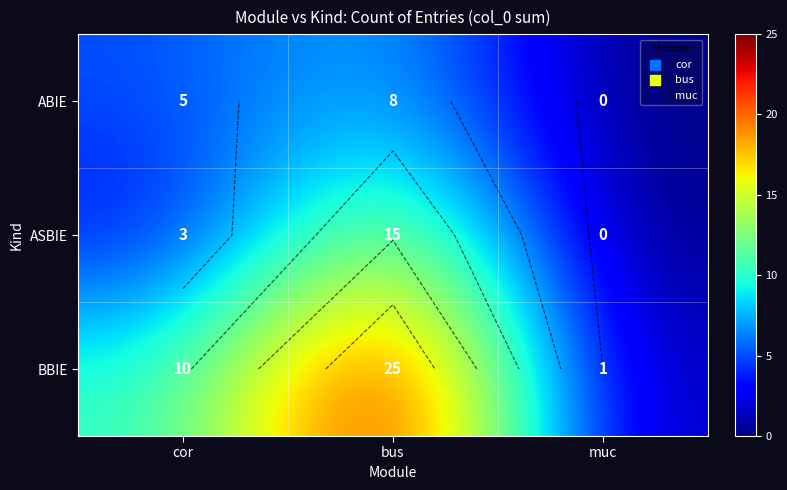

How many data points does each series have?

3